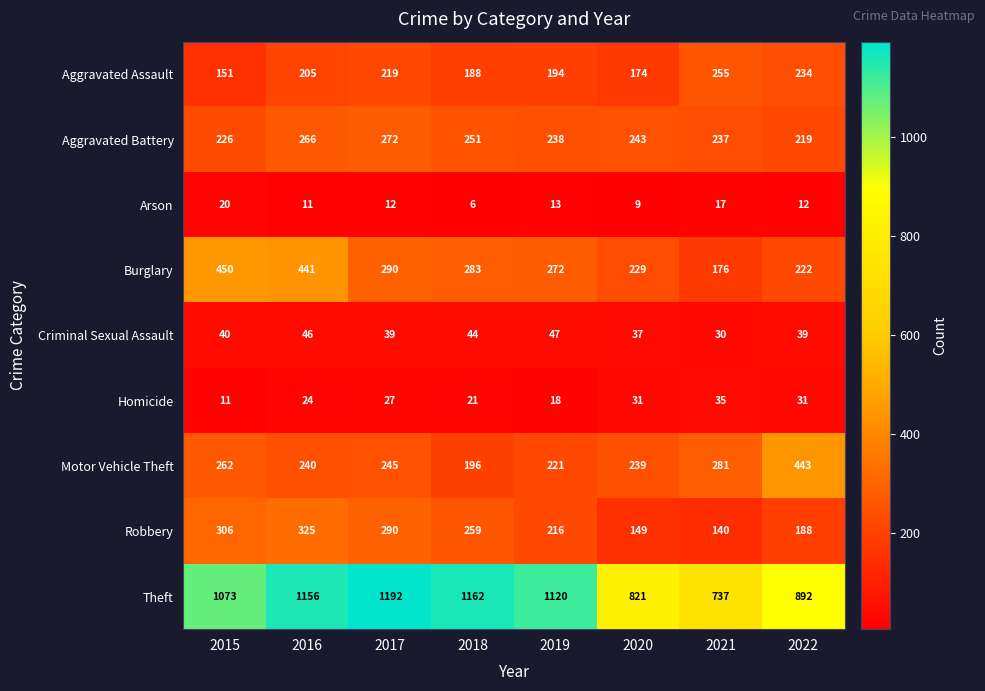

How many series are shown in this chart?

9